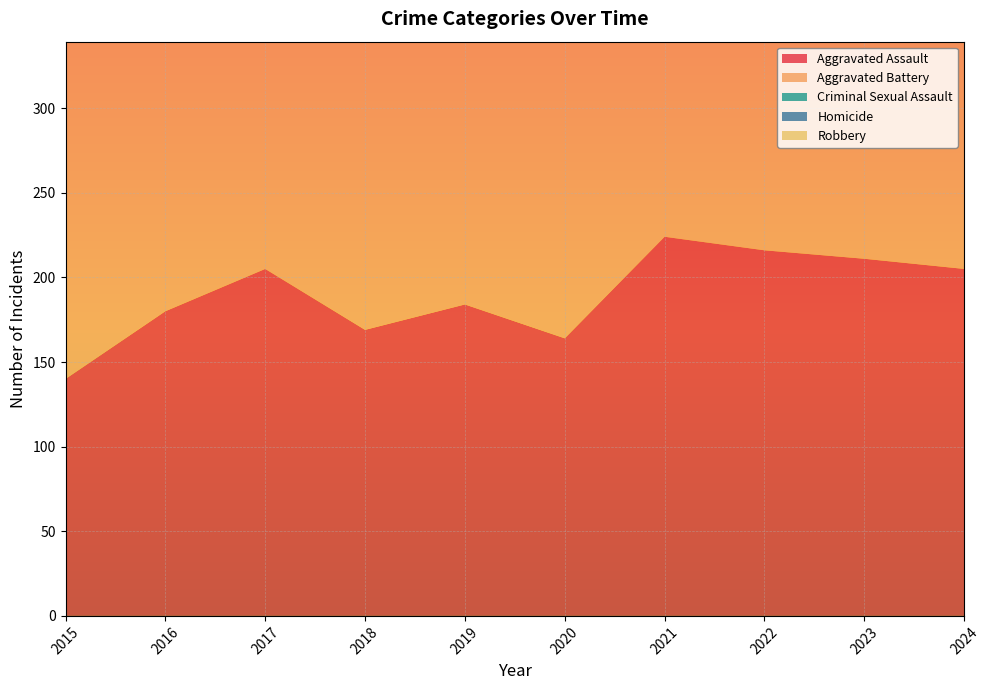

Reading left to right, list all the values displayed in this chart.

Aggravated Assault: 140	180	205	169	184	164	224	216	211	205
Aggravated Battery: 206	244	255	239	228	223	217	205	204	208
Criminal Sexual Assault: 37	44	38	40	48	36	30	33	27	22
Homicide: 10	20	27	20	17	29	33	30	19	24
Robbery: 291	295	259	242	203	132	126	170	213	170